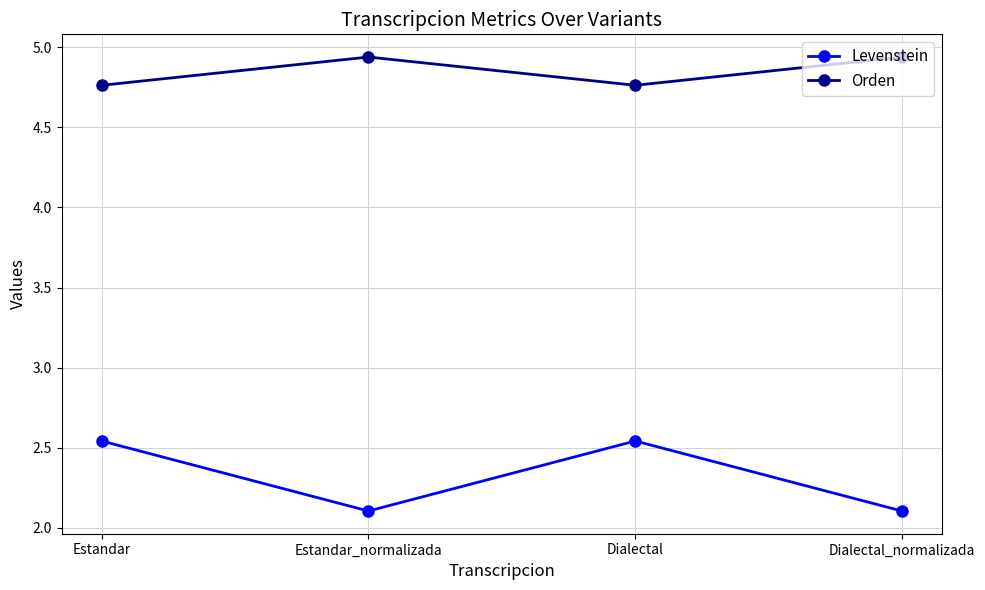

What is the sum of the Levenstein values at Dialectal_normalizada and Estandar?

4.6